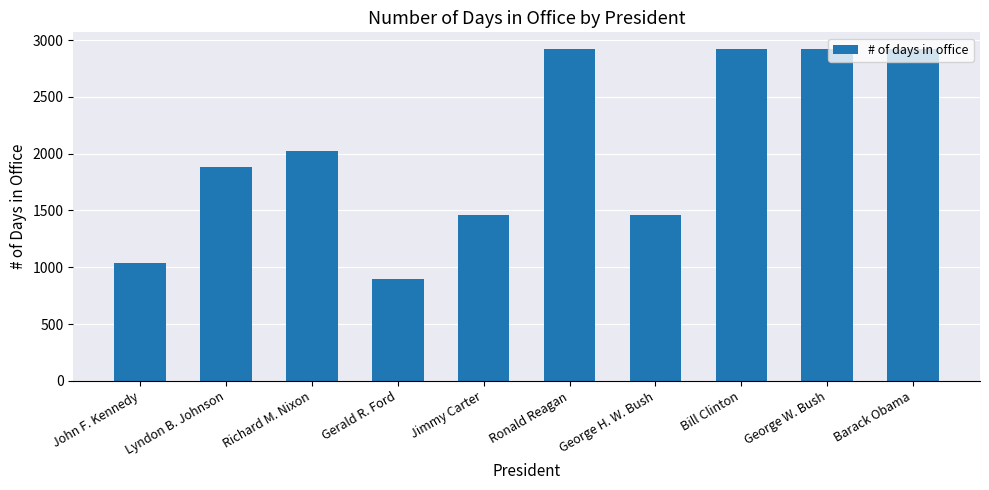

How many series are shown in this chart?

1